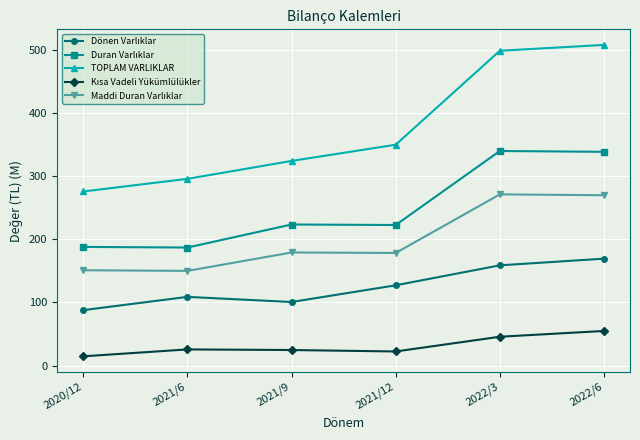

What is the maximum value for TOPLAM VARLIKLAR?

507.7